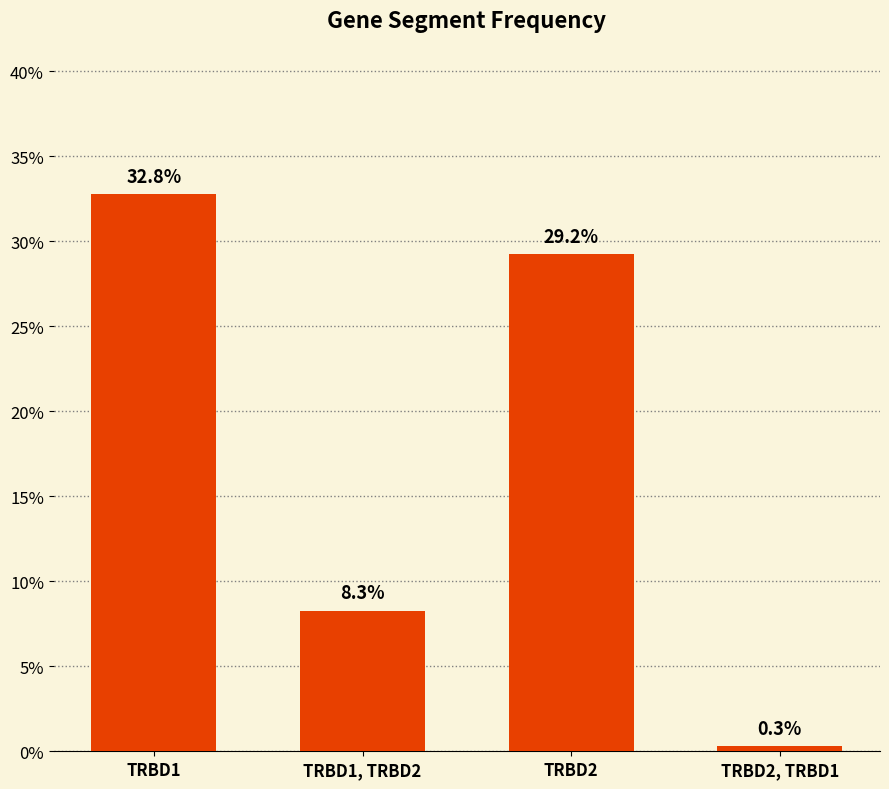

List the labels in order of value, largest first.

TRBD1, TRBD2, TRBD1, TRBD2, TRBD2, TRBD1